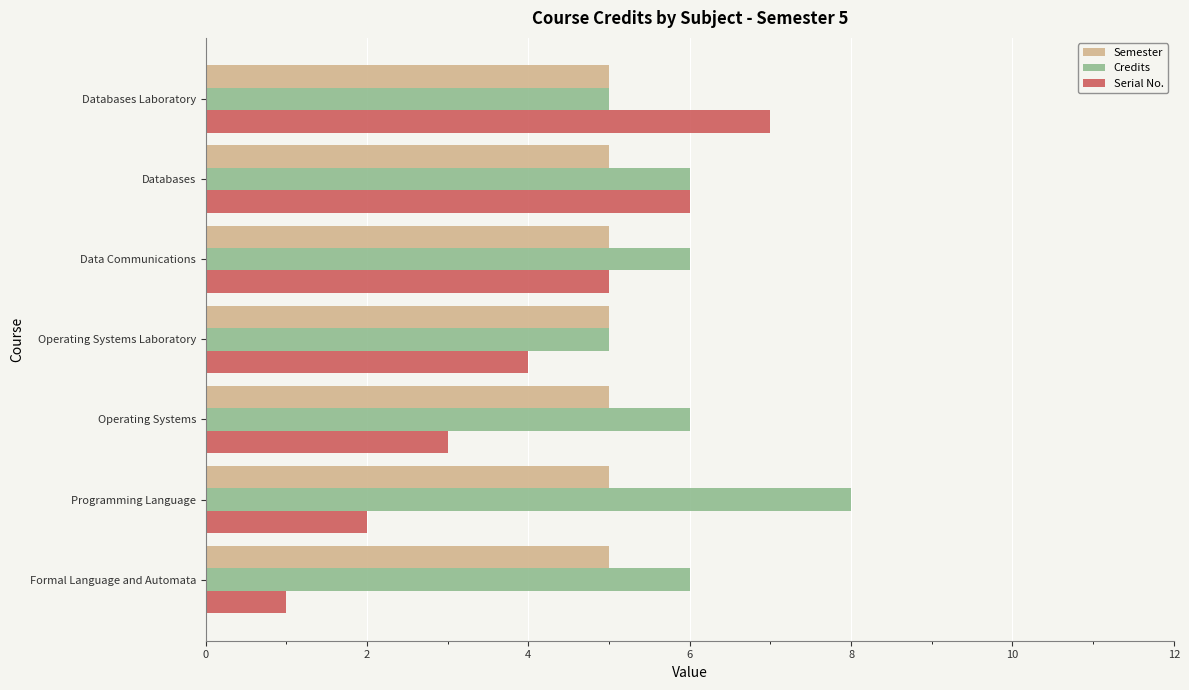

List the series in order of their overall mean, lowest first.

Serial No., Semester, Credits